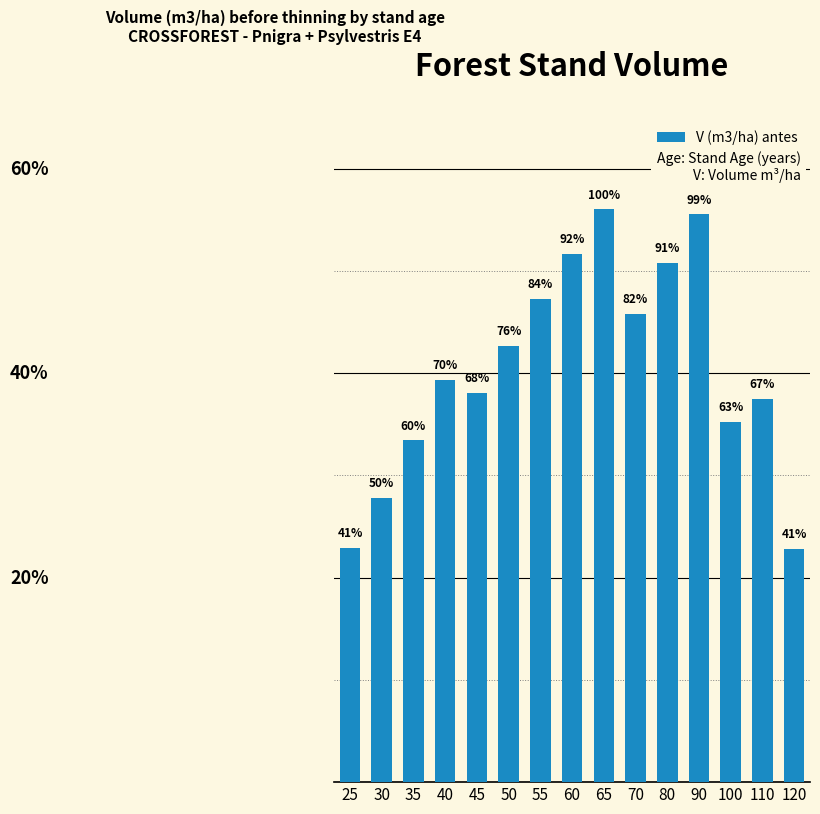

Is it true that the value at 100 is 35.2?

True